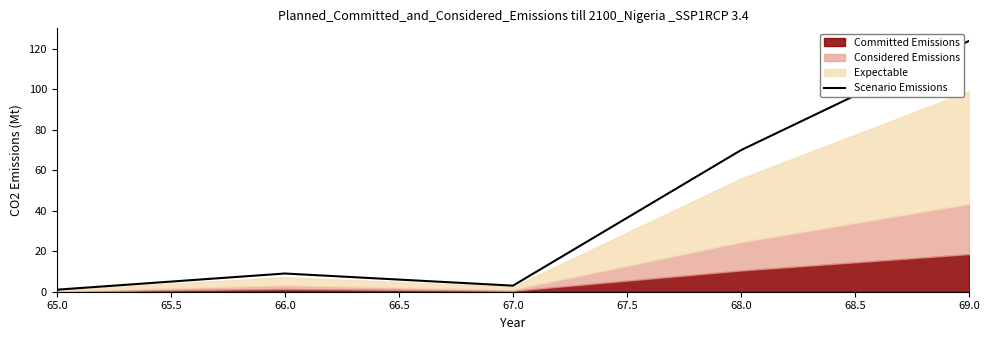

Reading left to right, list all the values displayed in this chart.

1	9	3	70	124